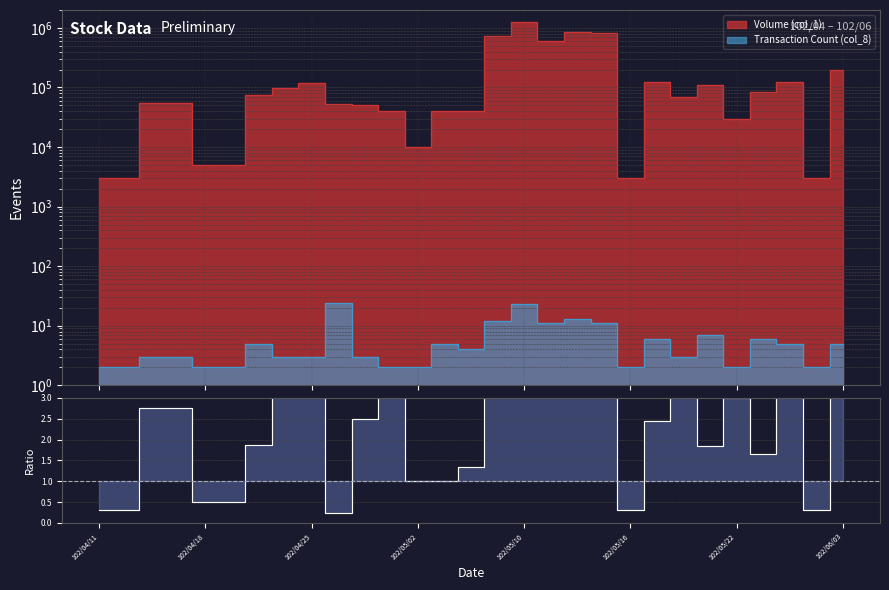

Read the value at 11.

4.0